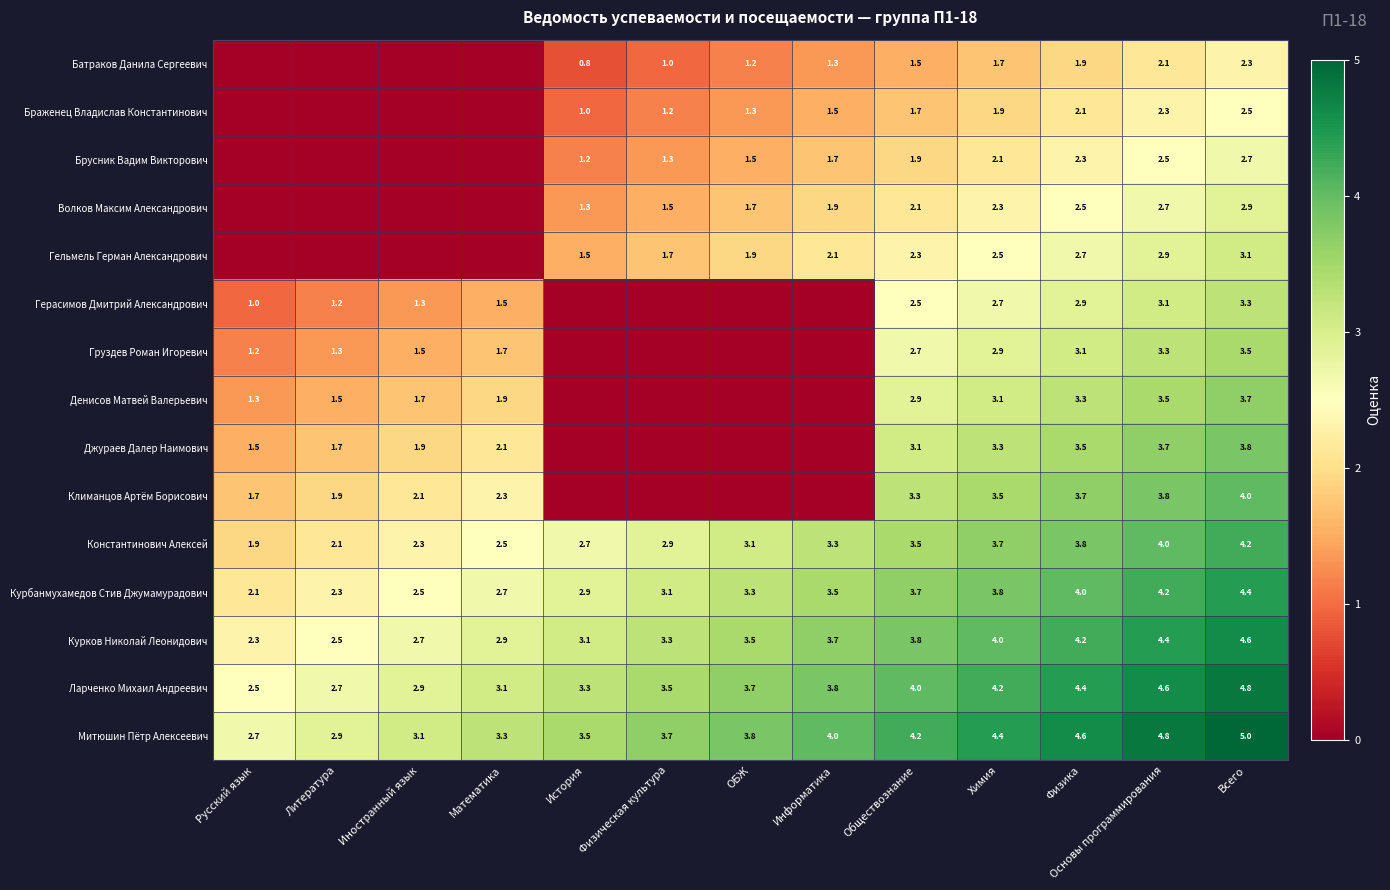

What is the difference between the maximum and minimum values in the Митюшин Пётр Алексеевич series?

2.3